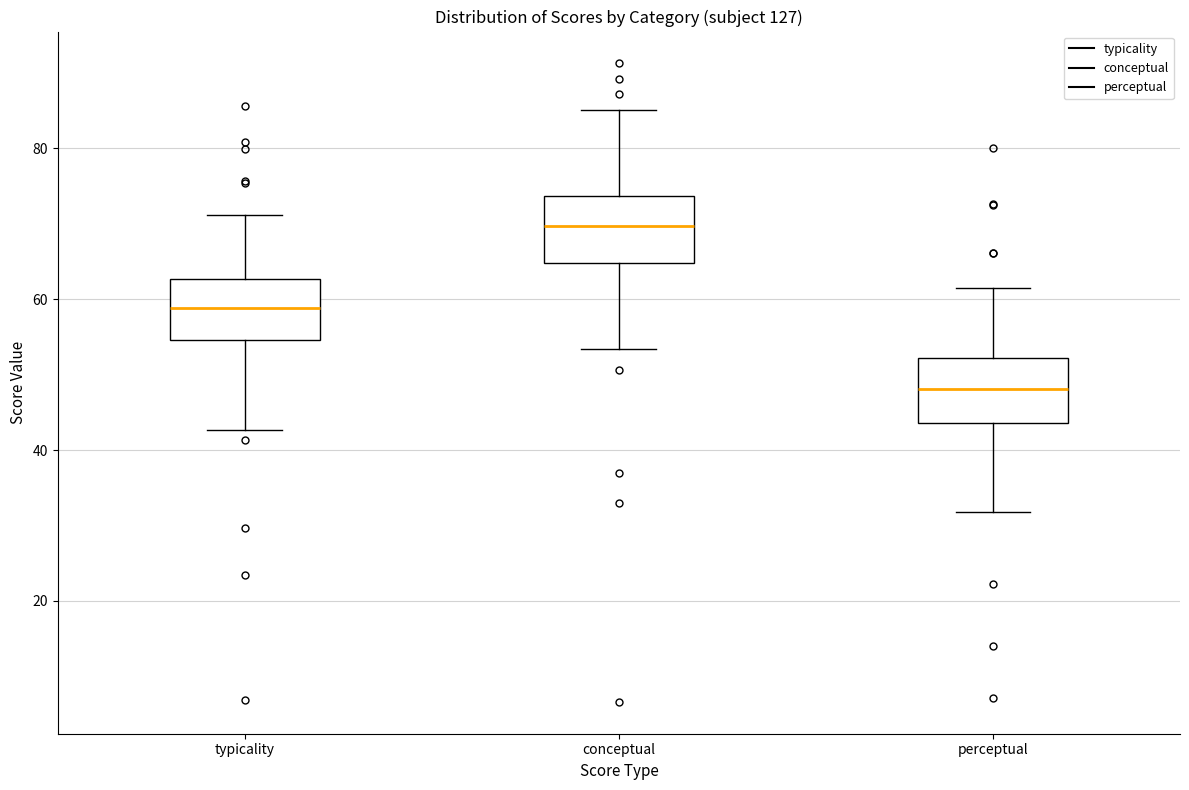

Where does the lower whisker of the box for conceptual end on the y-axis? The values are not printed on the chart, so give them approximately, as read against the axis.

54